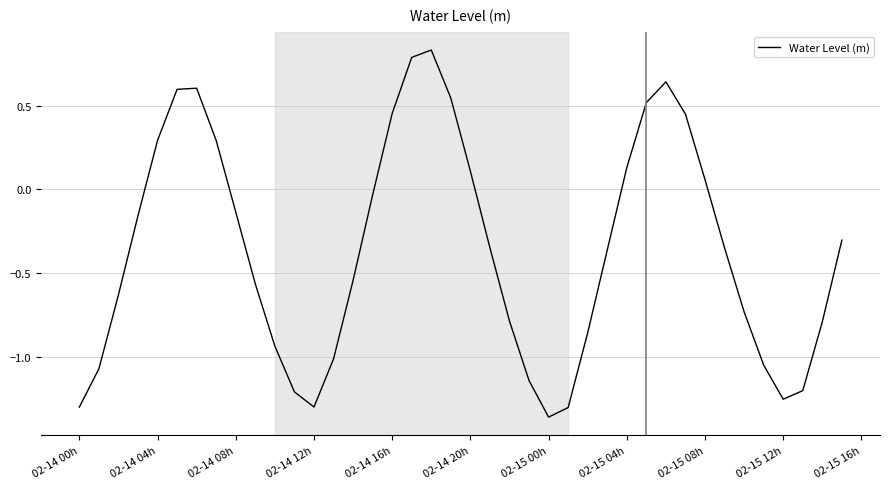

What is the difference between the maximum and minimum values?

2.2